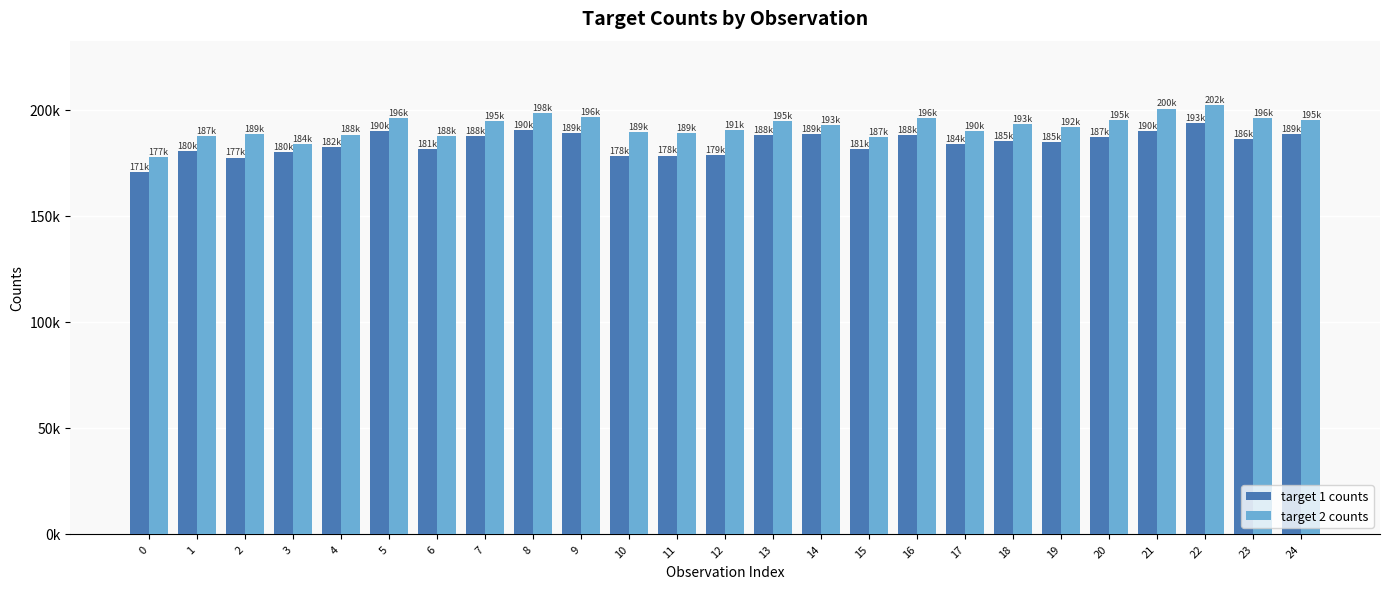

What is the difference between the target 1 counts values at 10 and 6?

3463.8